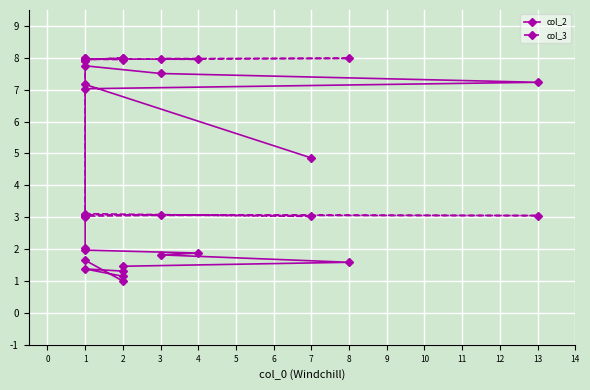

What is the maximum value for col_3?

8.0